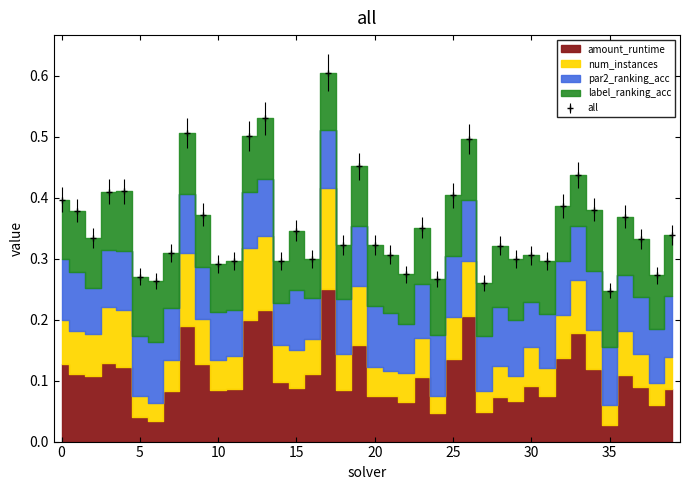

True or false: amount_runtime and par2_ranking_acc intersect in this chart.

False